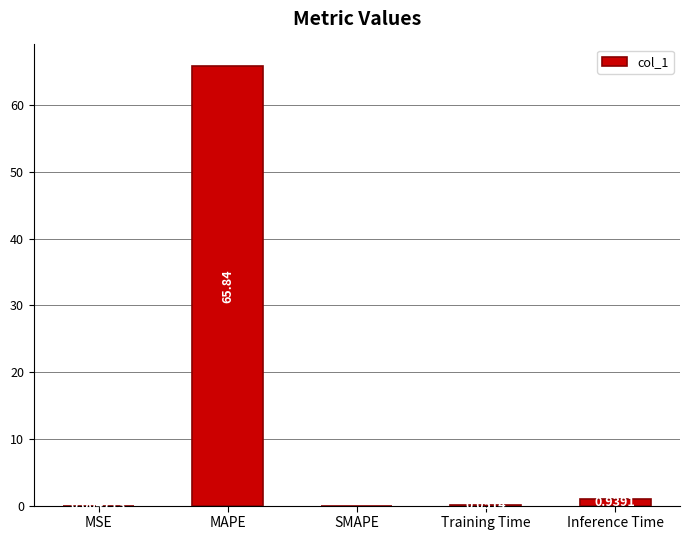

What is the sum of all values?

66.8